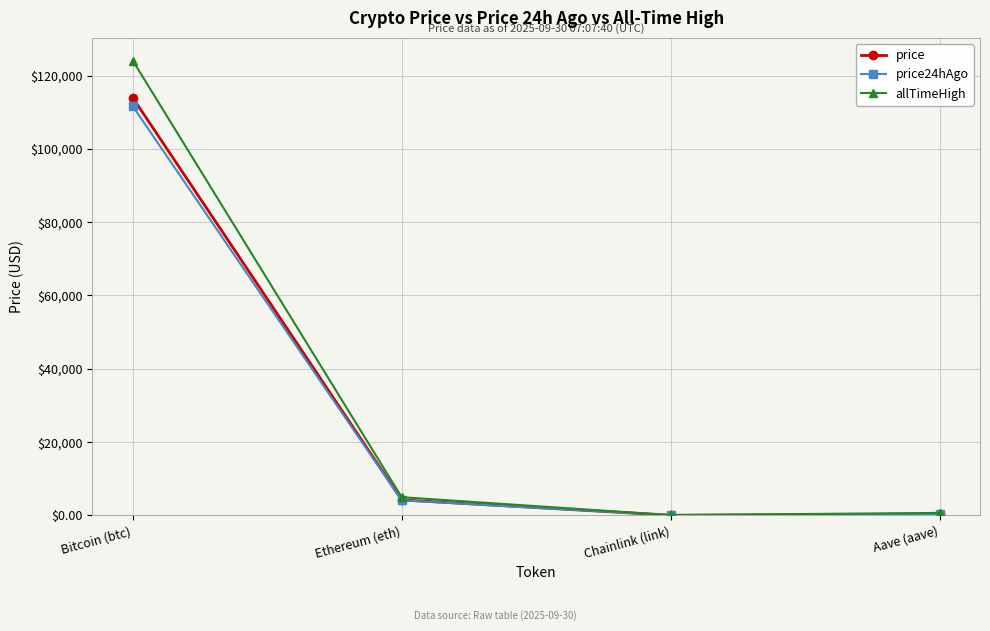

Which category has the highest value across all series?

Bitcoin (btc)